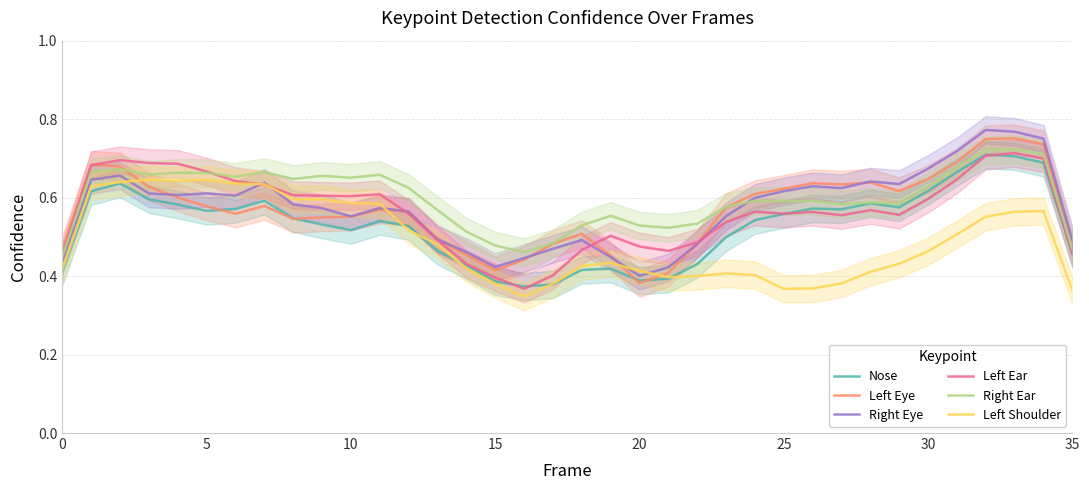

What is the label of the 17th point from the left?

16